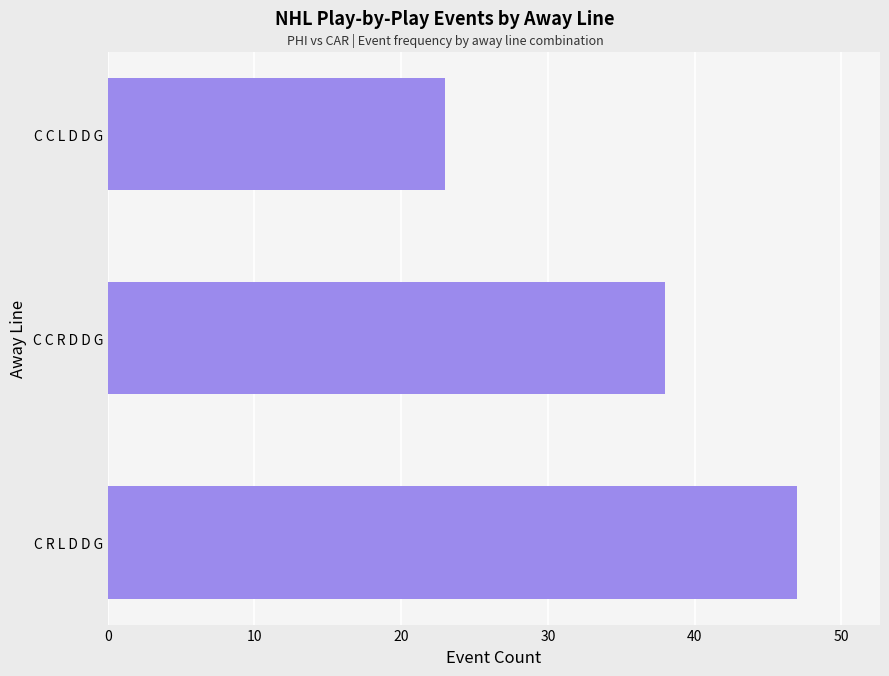

List the labels in order of value, smallest first.

C C L D D G, C C R D D G, C R L D D G